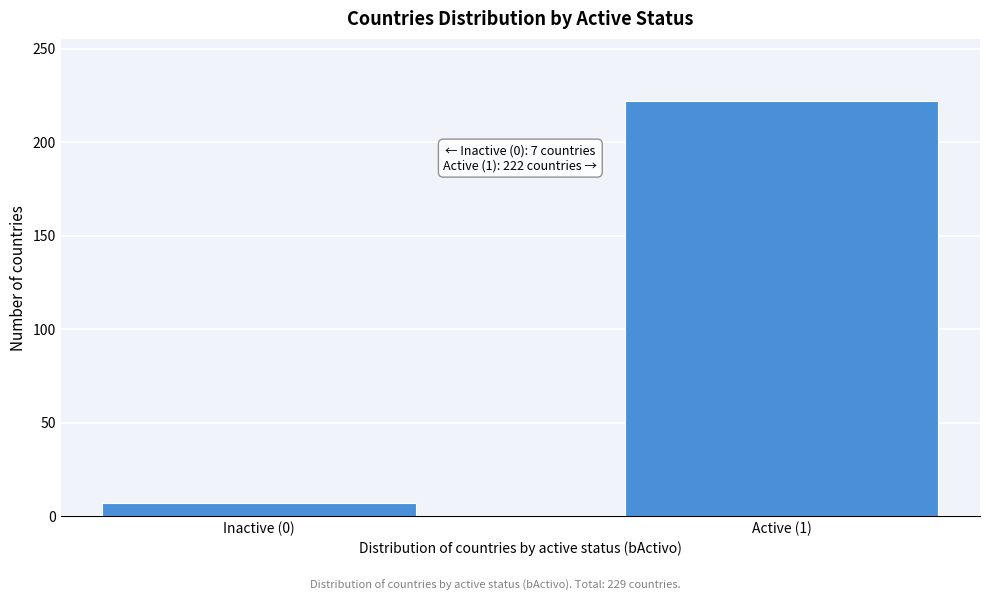

Reading right to left, transcribe all the data shown in this chart.

222	7